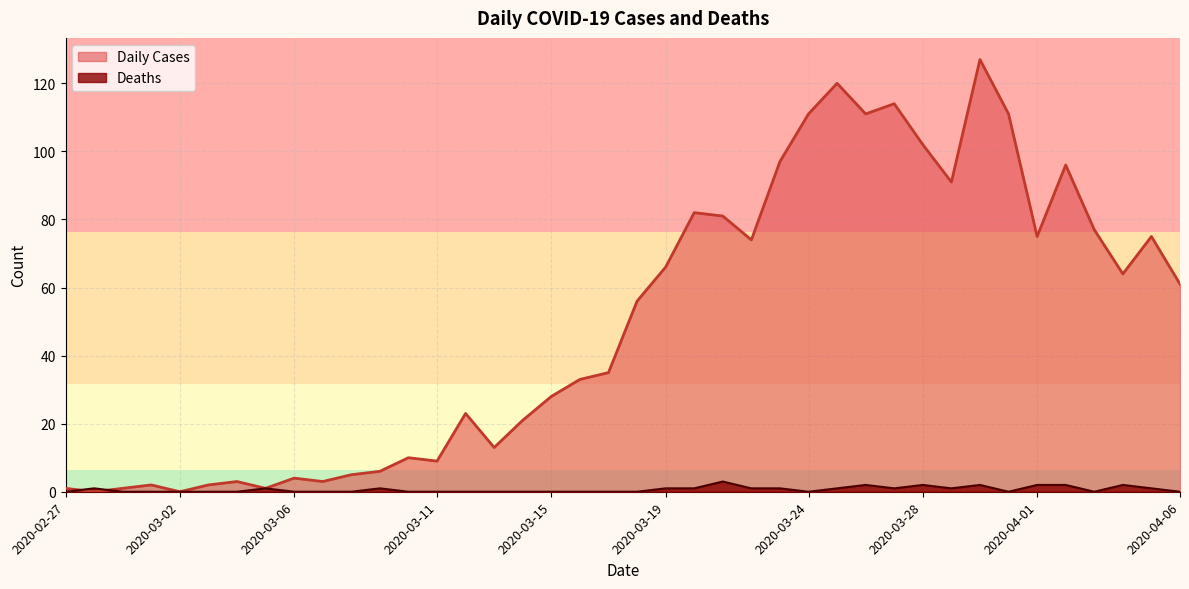

Where is Deaths nearest to the value 1?

2020-02-28